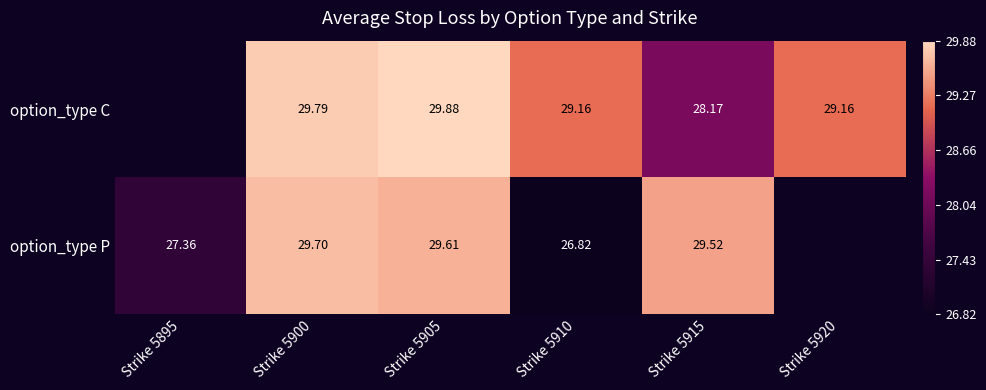

Which series changed the most between Strike 5910 and Strike 5915?

option_type P